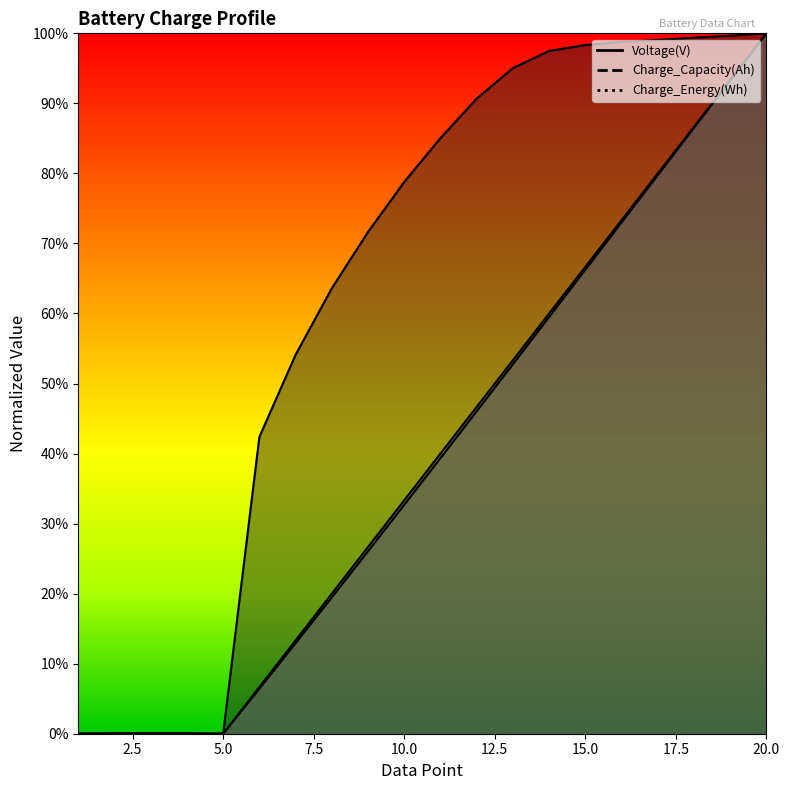

At 5, list the series in order from largest to smallest.

Voltage(V), Charge_Capacity(Ah), Charge_Energy(Wh)